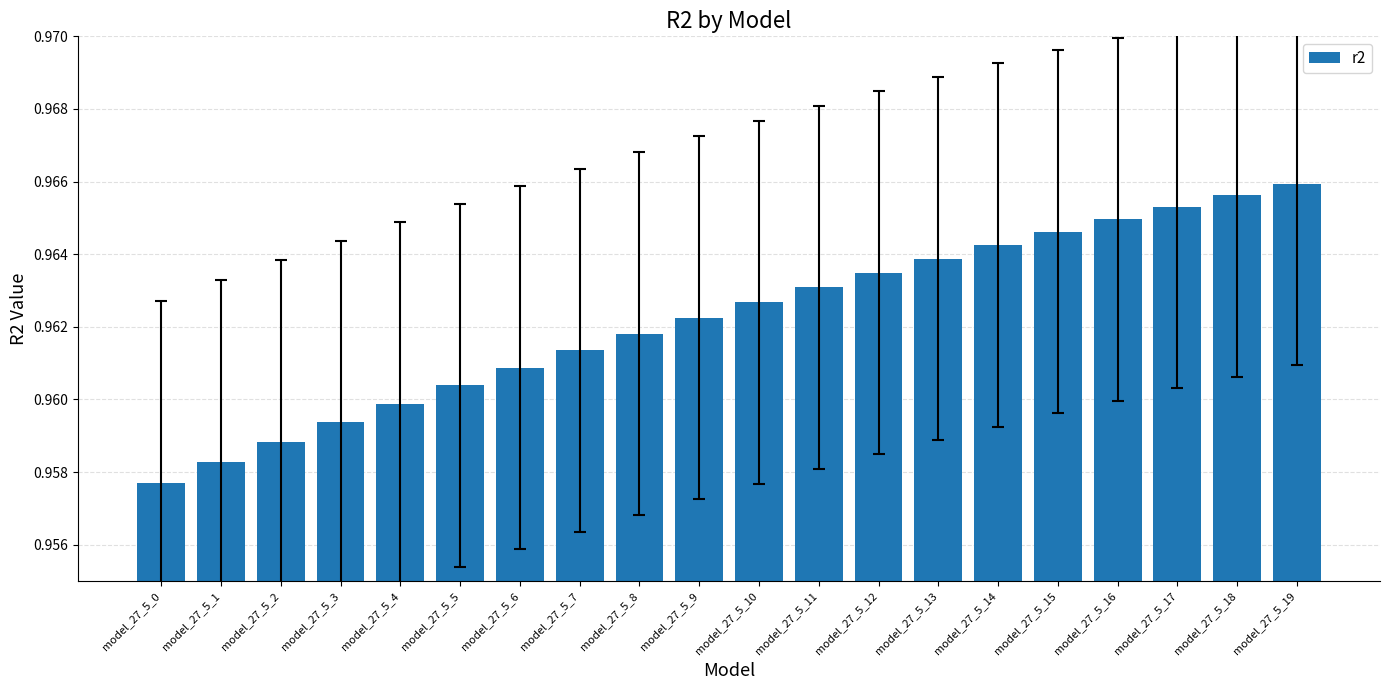

How many bars are there in total?

20